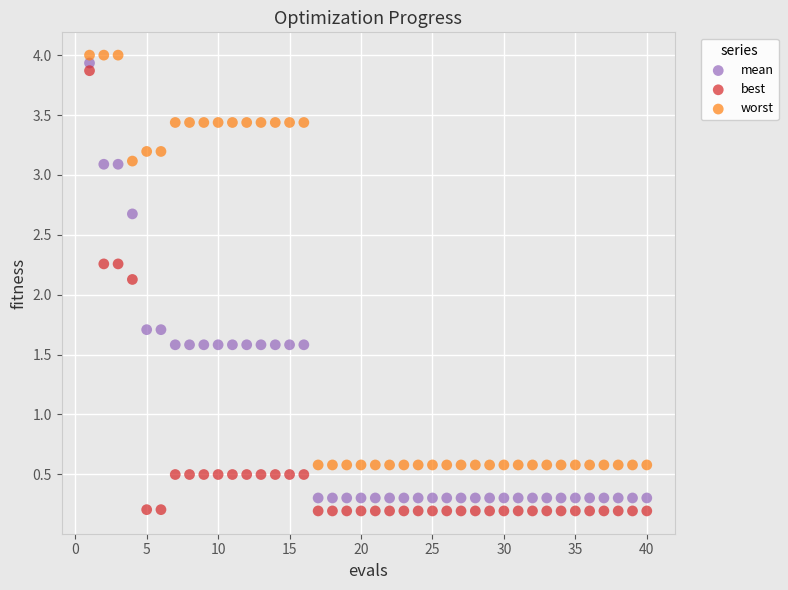

What is the X range (max minus min) for the scatter plot?

39.0